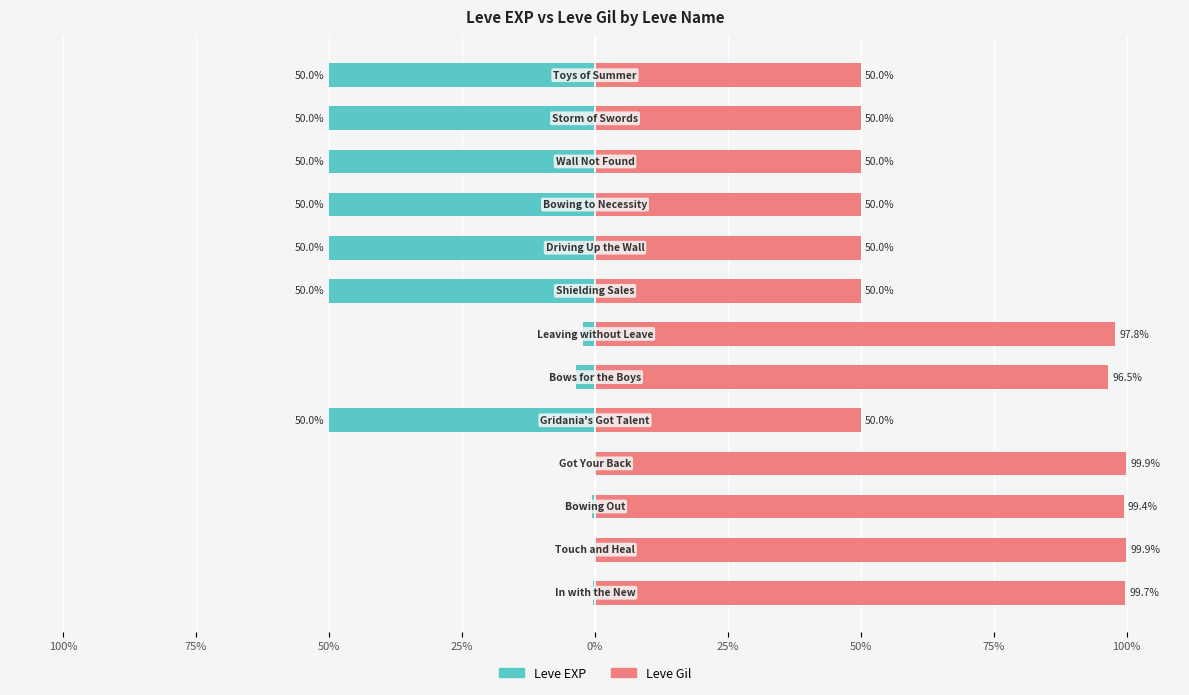

Are the bars grouped side by side (vs. stacked)?

Yes